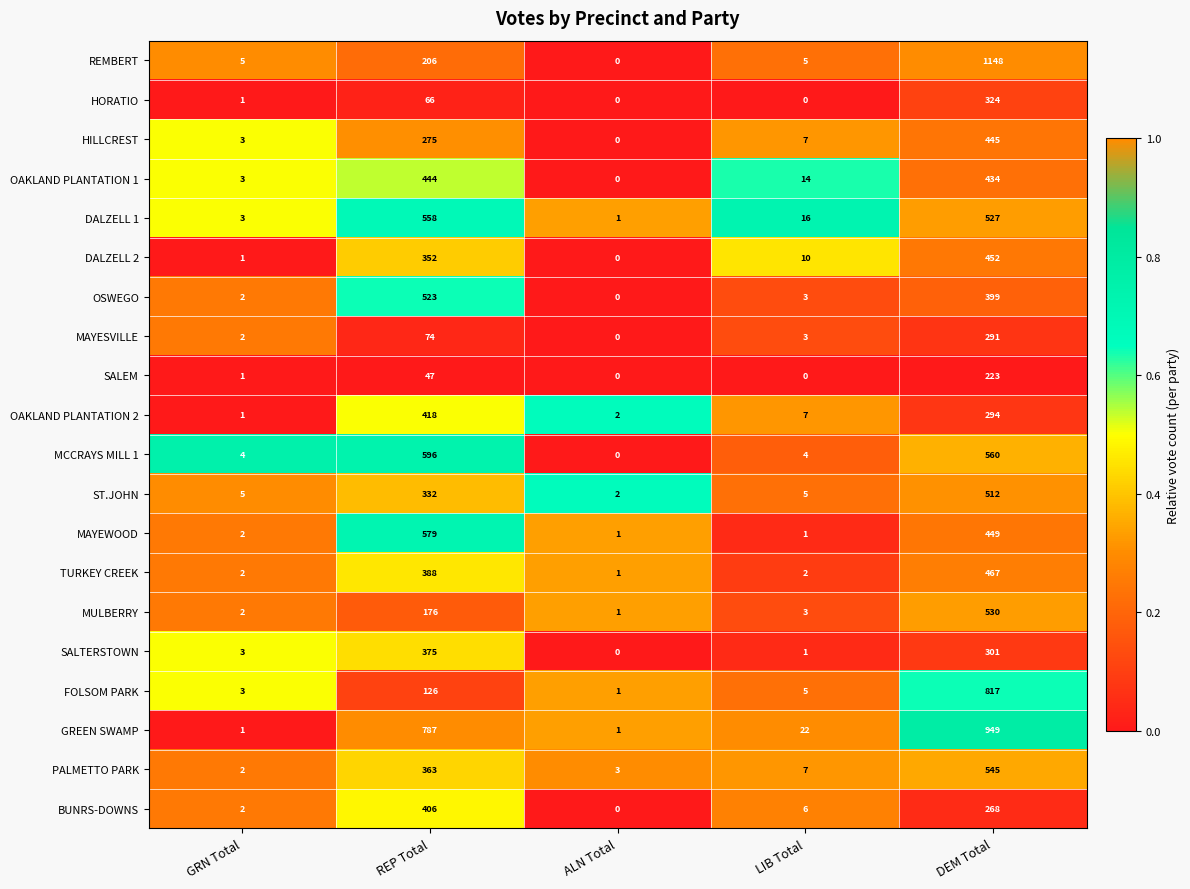

The value of HILLCREST at ALN Total is 0. True or false?

True